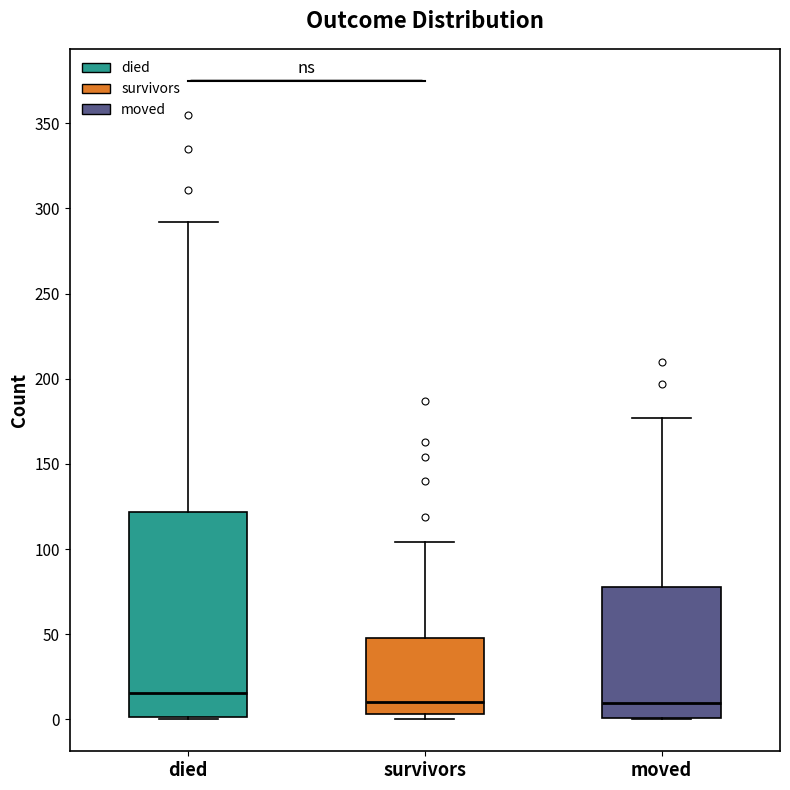

Which box is the tallest, from its lower edge to its upper edge?

died